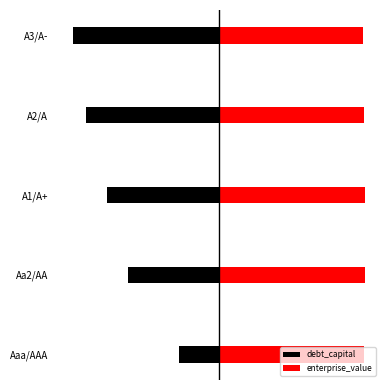

True or false: debt_capital has a value of -25.0 at A3/A-.

False